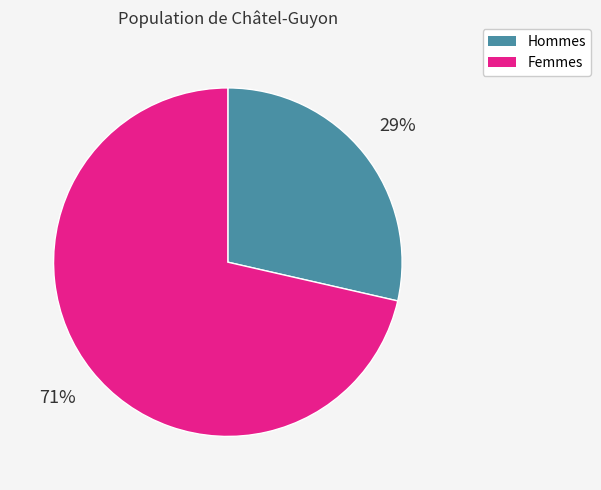

Rank the categories by value from highest to lowest.

Femmes, Hommes